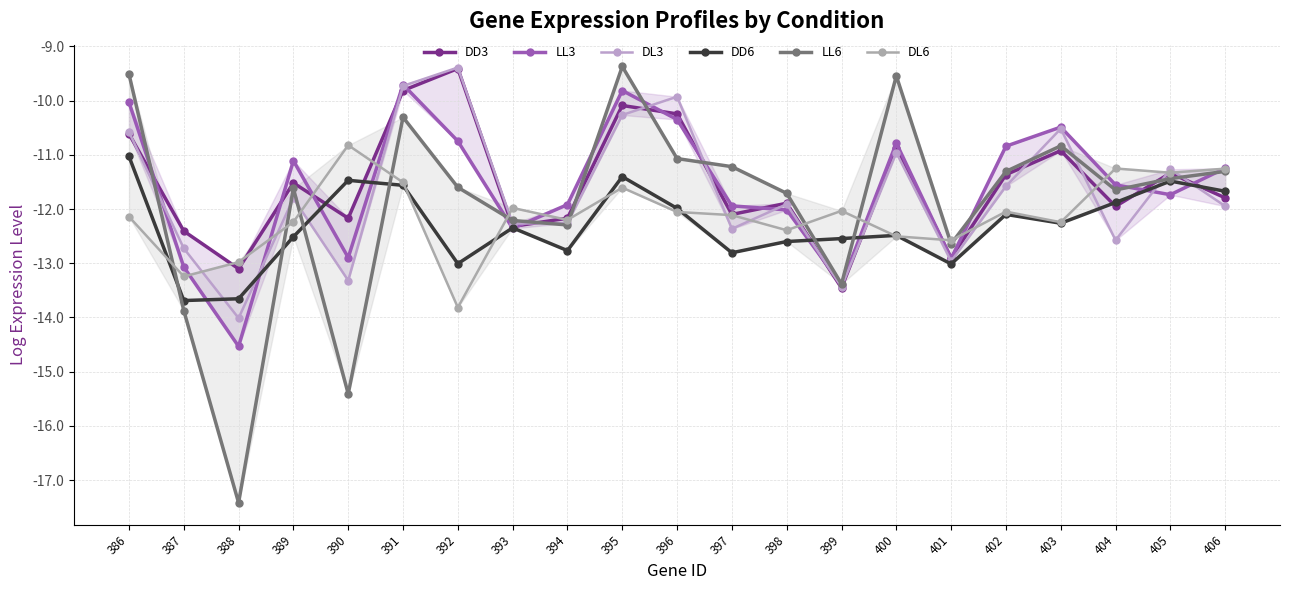

What is the lowest value of the DL6 series?

-13.8